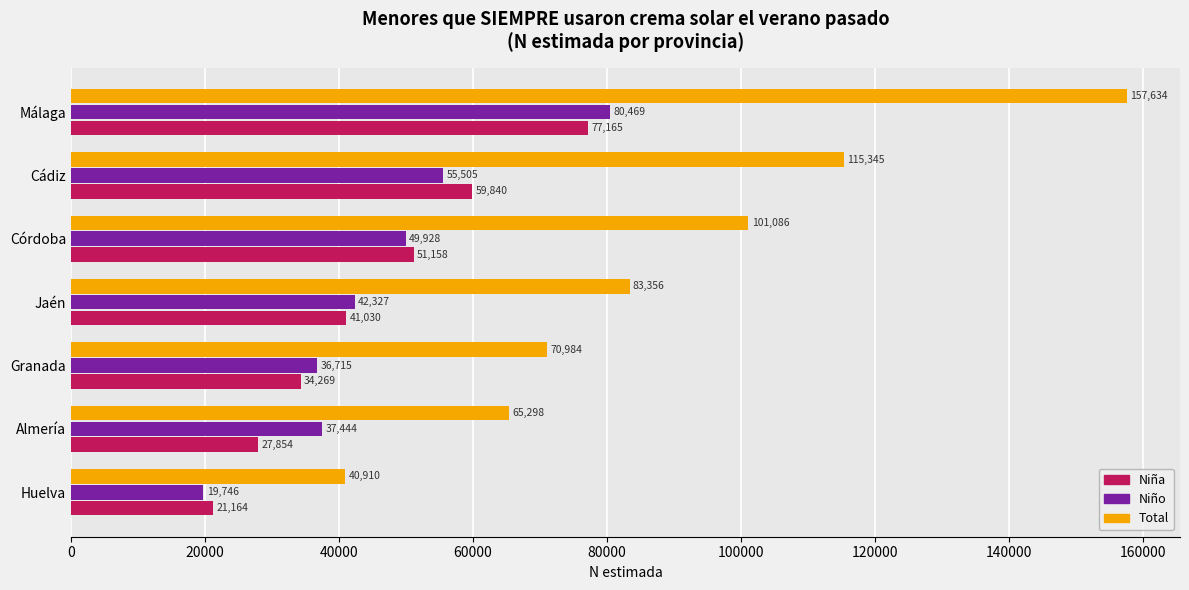

What is the average value of the Niña series?

44640